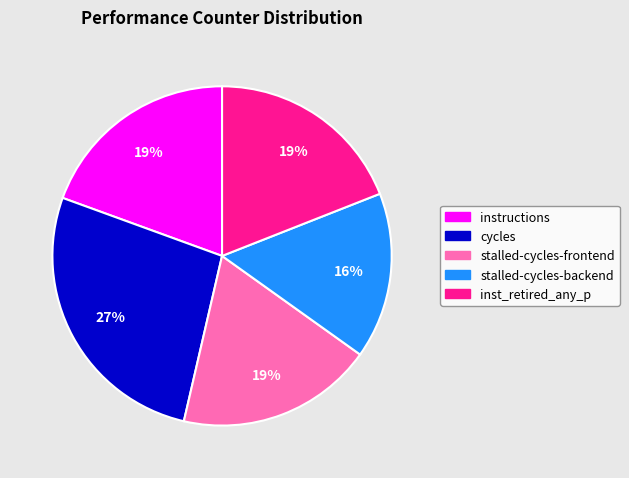

Which has a higher value, inst_retired_any_p or cycles?

cycles